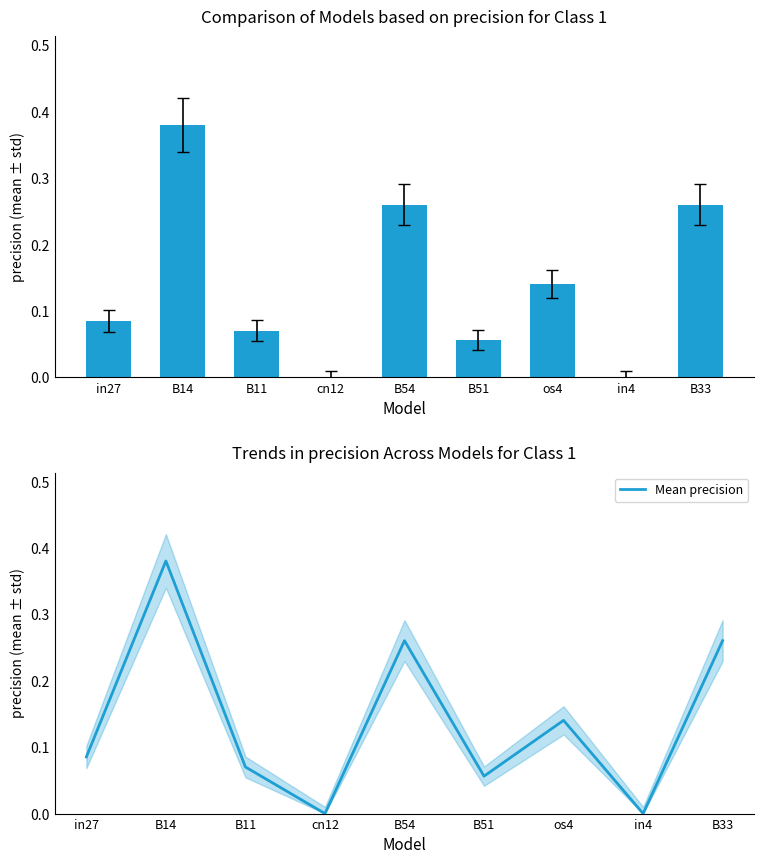

What is the approximate value of Mean precision at os4?

0.1